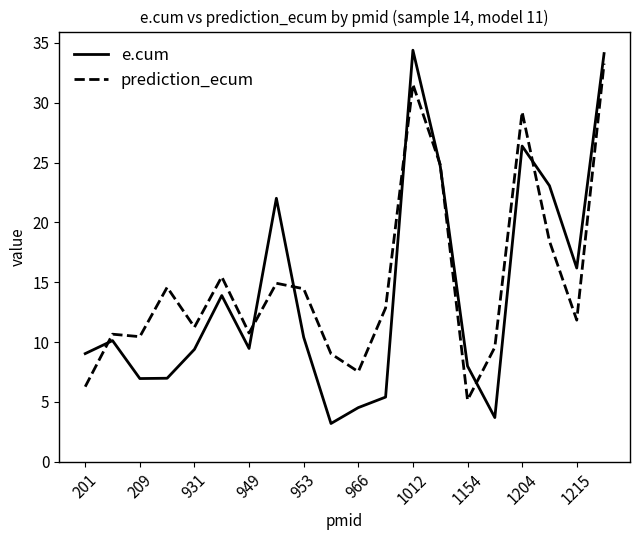

True or false: e.cum and prediction_ecum intersect in this chart.

True